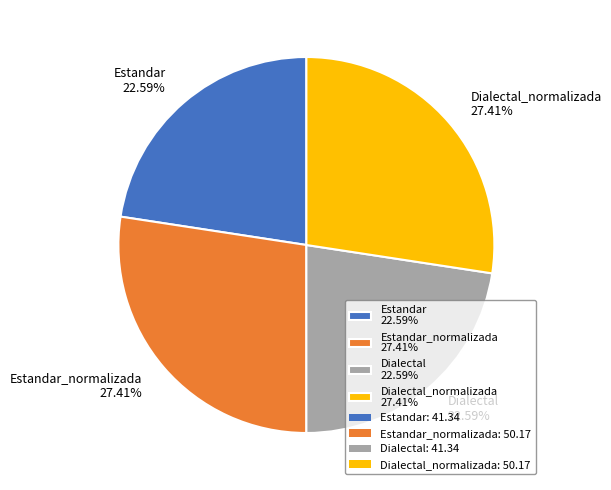

Which has a higher value, Dialectal_normalizada 27.41% or Estandar 22.59%?

Dialectal_normalizada 27.41%